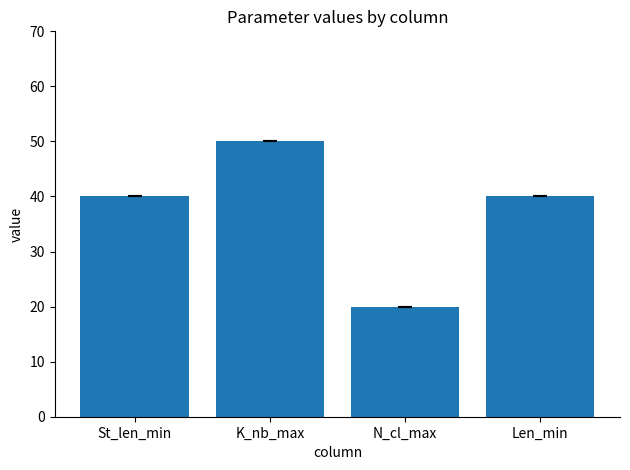

How many categories are shown in the chart?

4